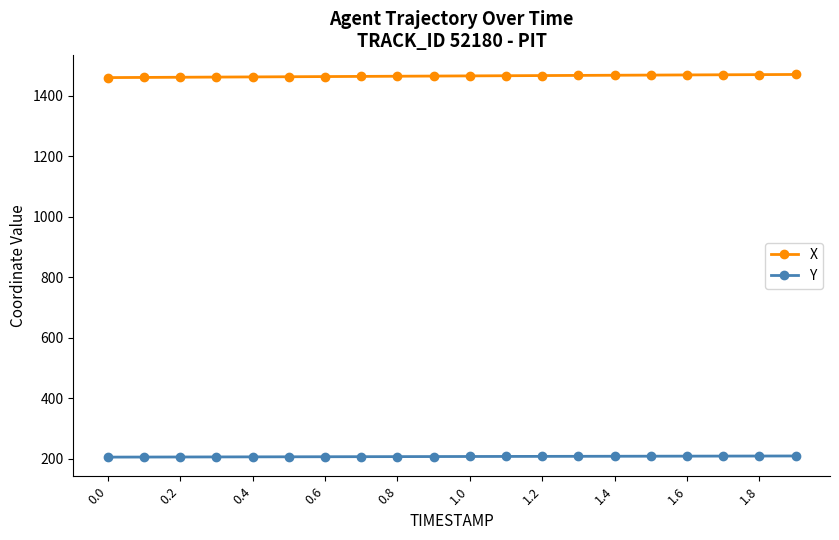

How many values in the Y series exceed 206?

13